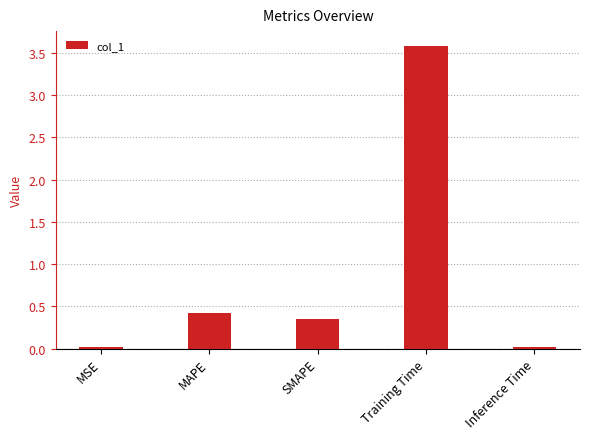

Where is the data nearest to the value 1?

MAPE